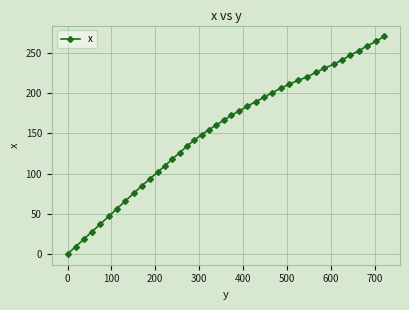

What is the sum of all values?

6079.1